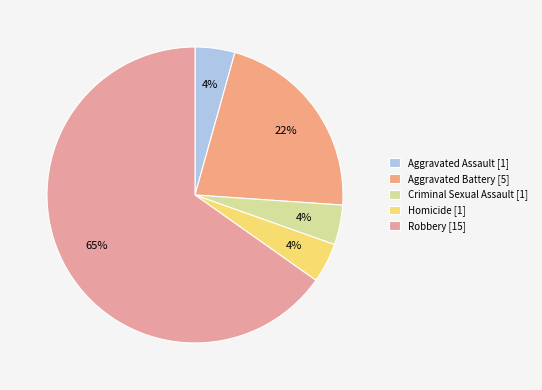

What percentage is the Criminal Sexual Assault slice, to the nearest percent?

4%